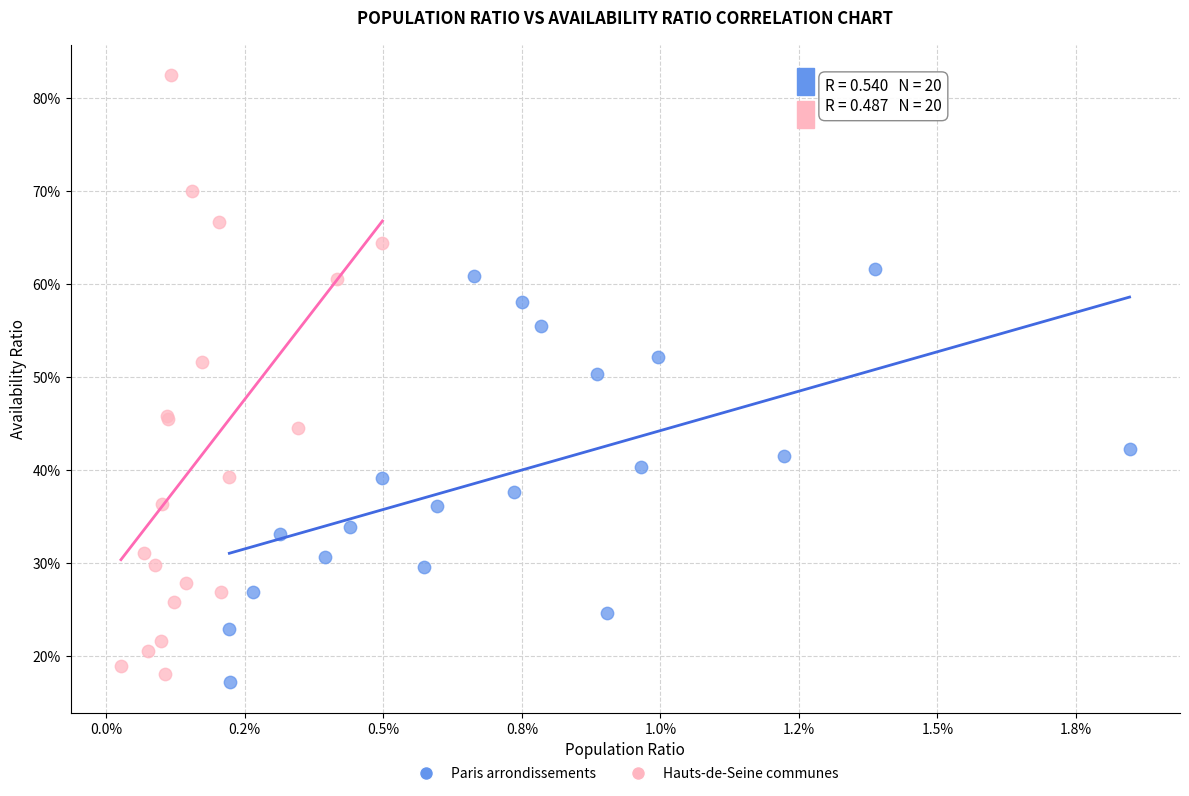

Which series reaches the maximum Y coordinate?

Hauts-de-Seine communes